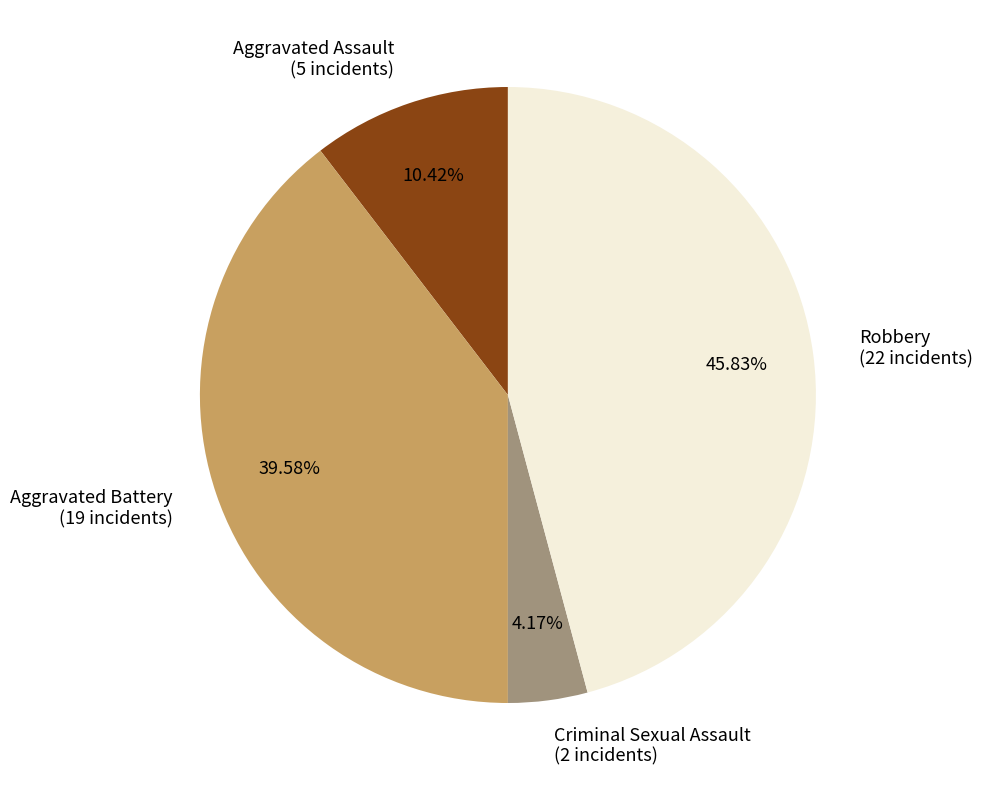

Count the number of slices in the pie.

4